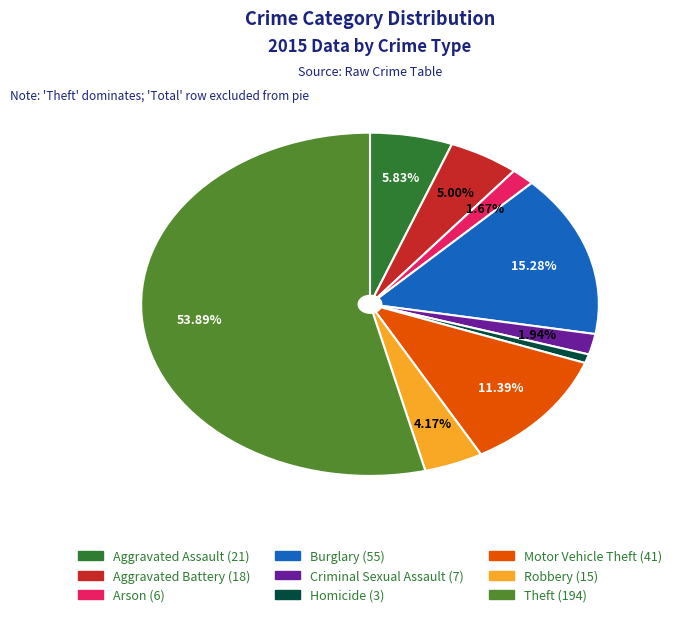

Which has a higher value, Theft or Arson?

Theft